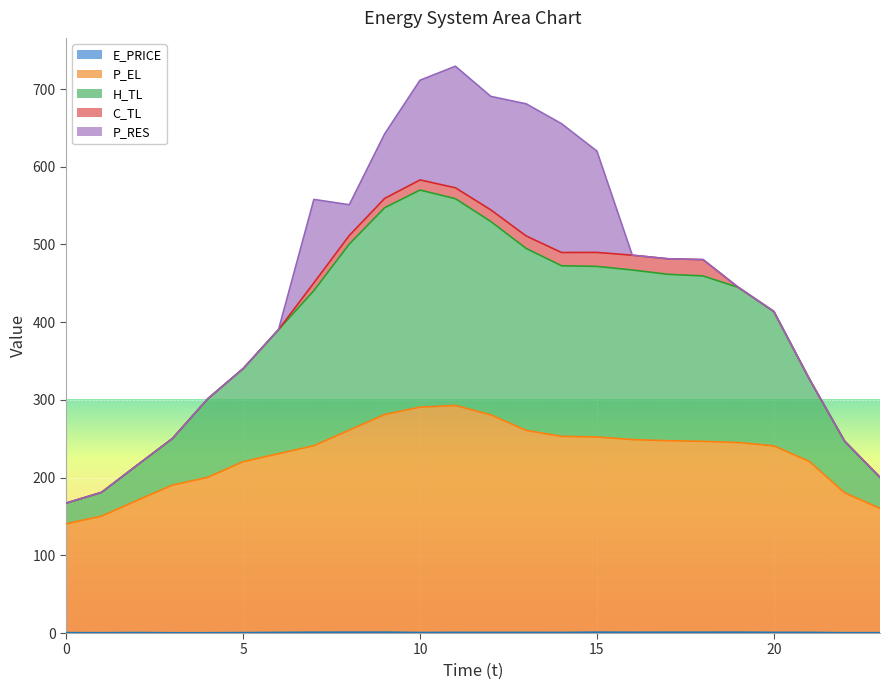

At which label is P_EL closest to 216?

5